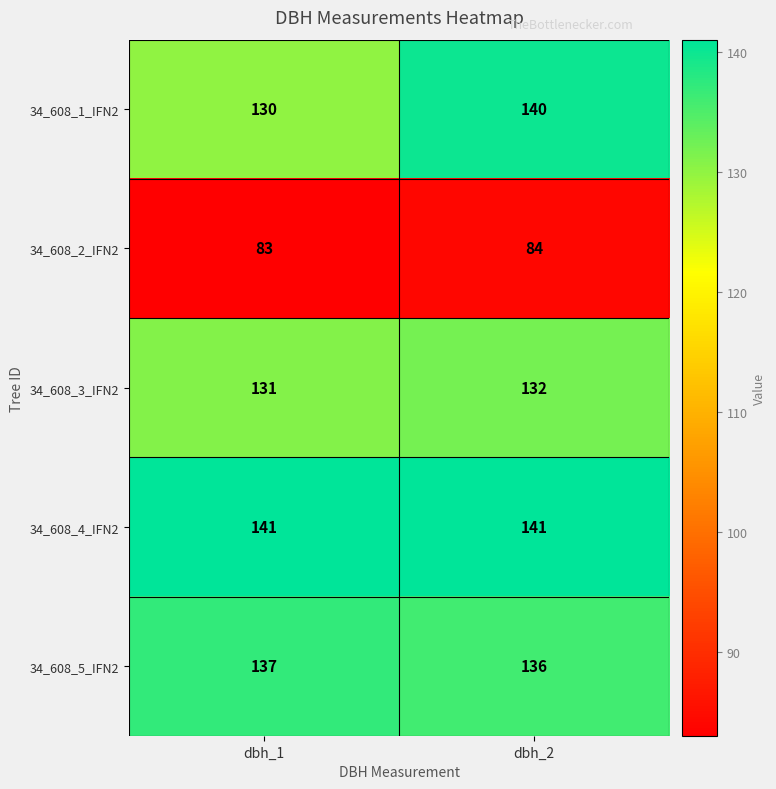

What is the lowest value of the 34_608_3_IFN2 series?

131